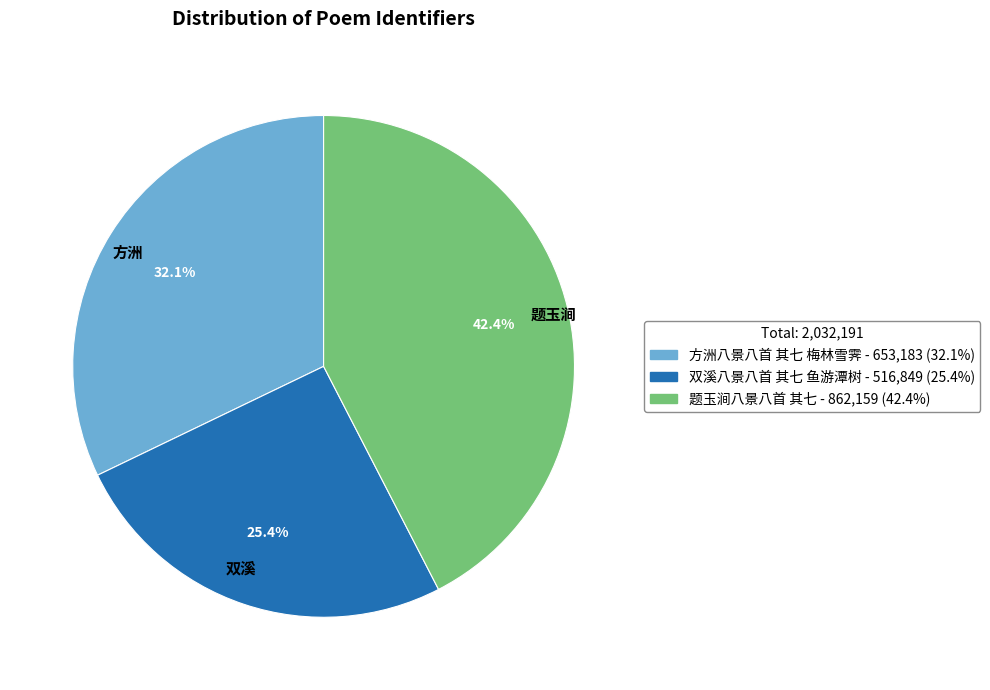

To the nearest percent, what is the combined percentage of 题玉涧八景八首 其七 and 双溪八景八首 其七 鱼游潭树?

68%